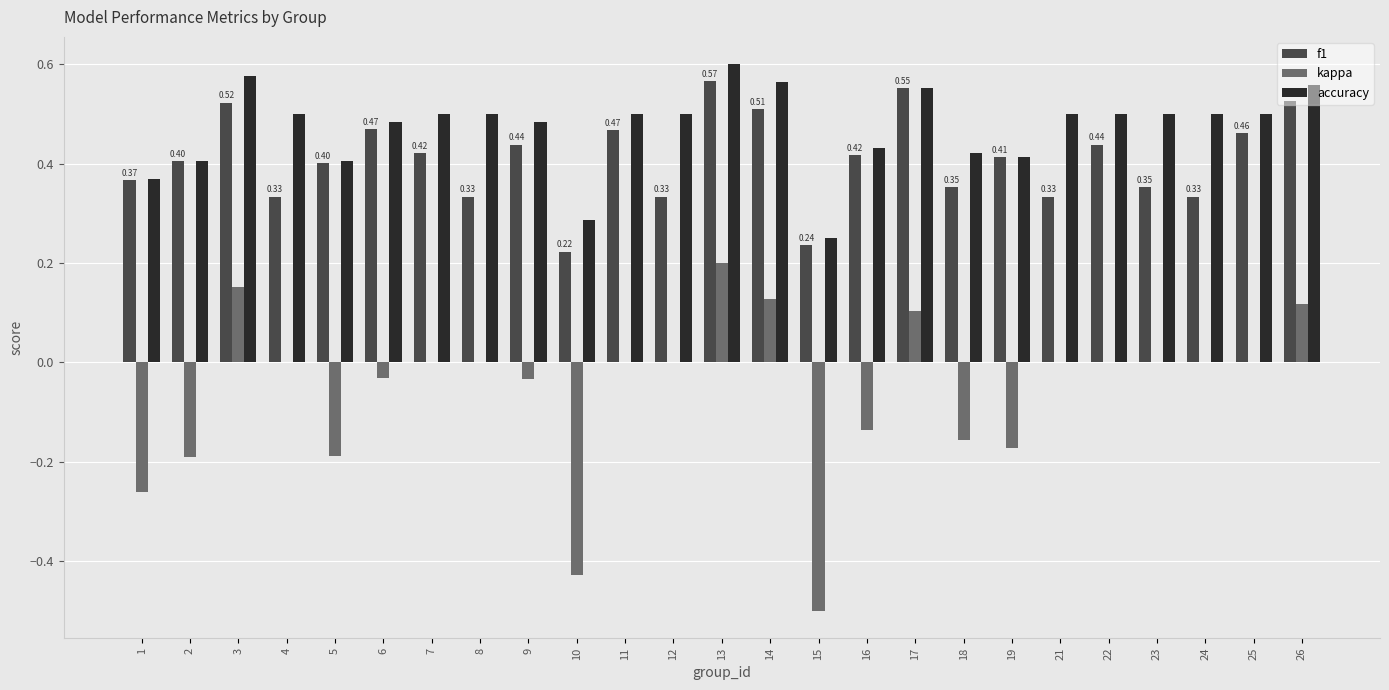

At which category is the sum across all series the highest?

13